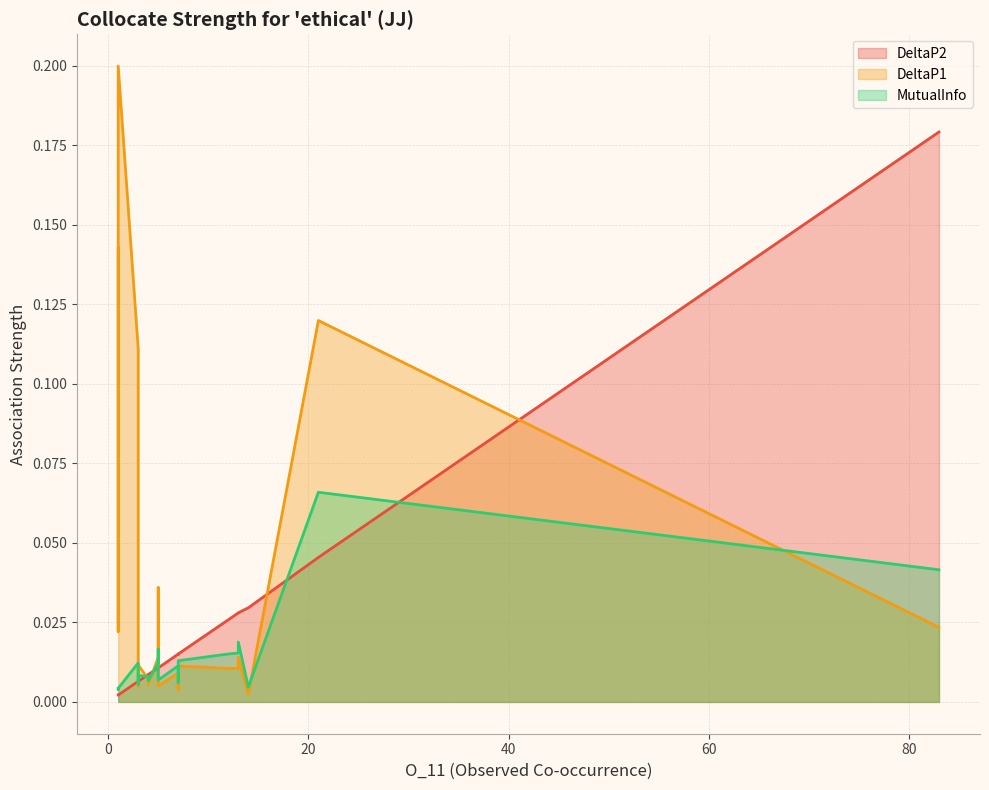

How many lines are shown in the chart?

3